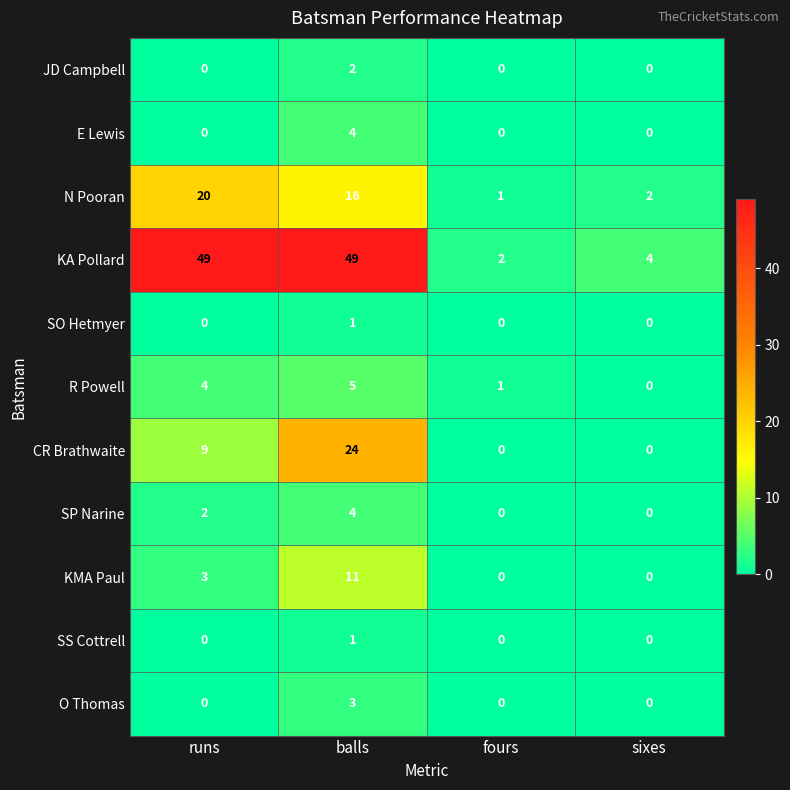

Which series has the largest total across all categories?

KA Pollard